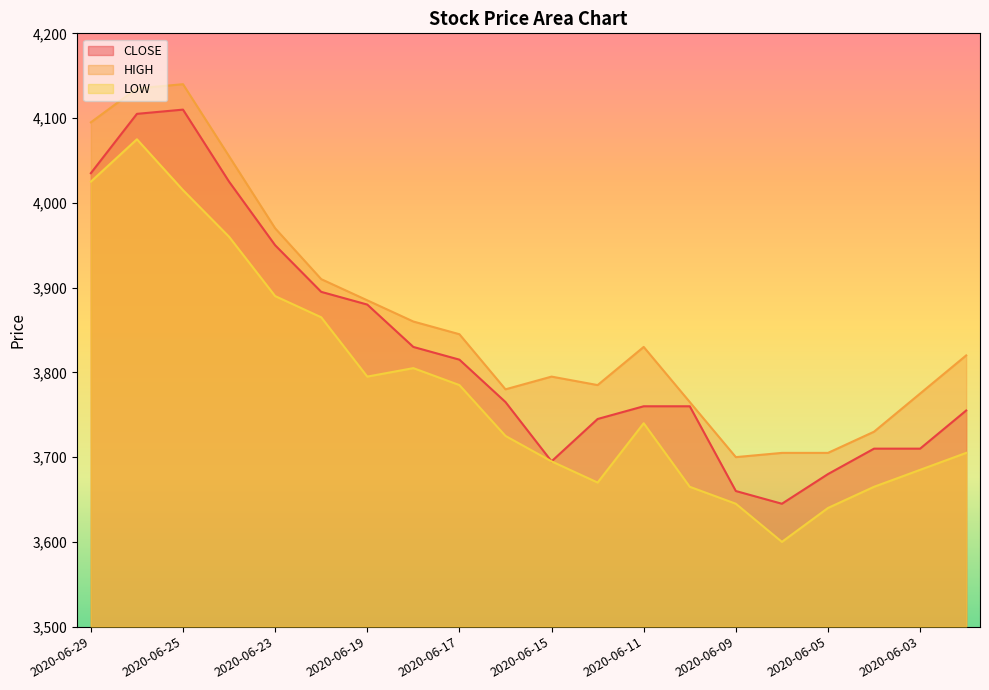

What is the value of the HIGH point at the 4th from the left?

4055